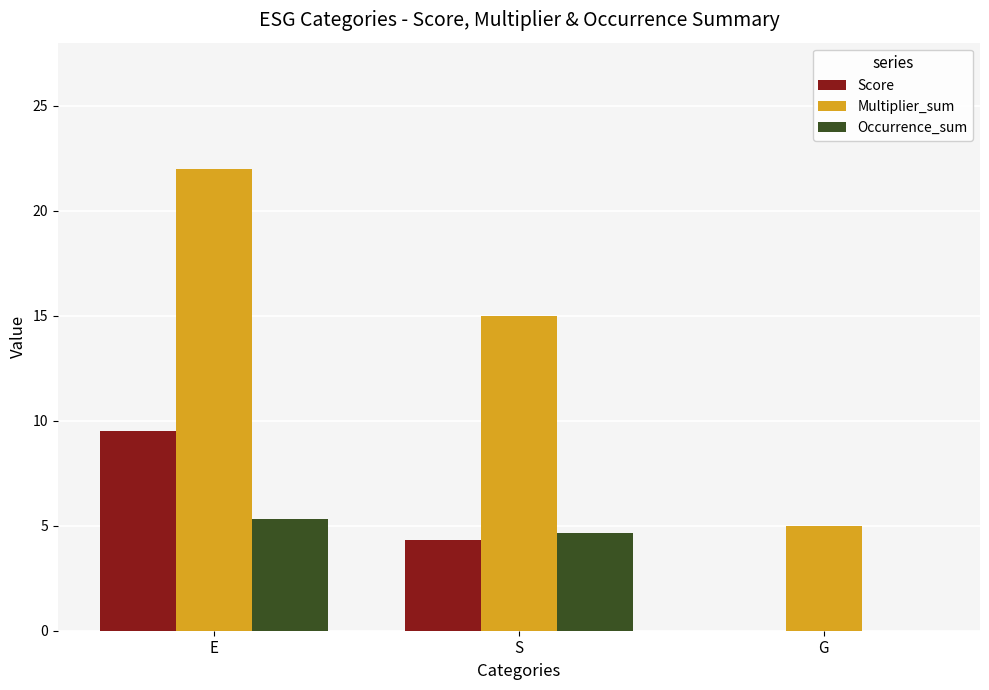

How many positive values does the Occurrence_sum series have?

2